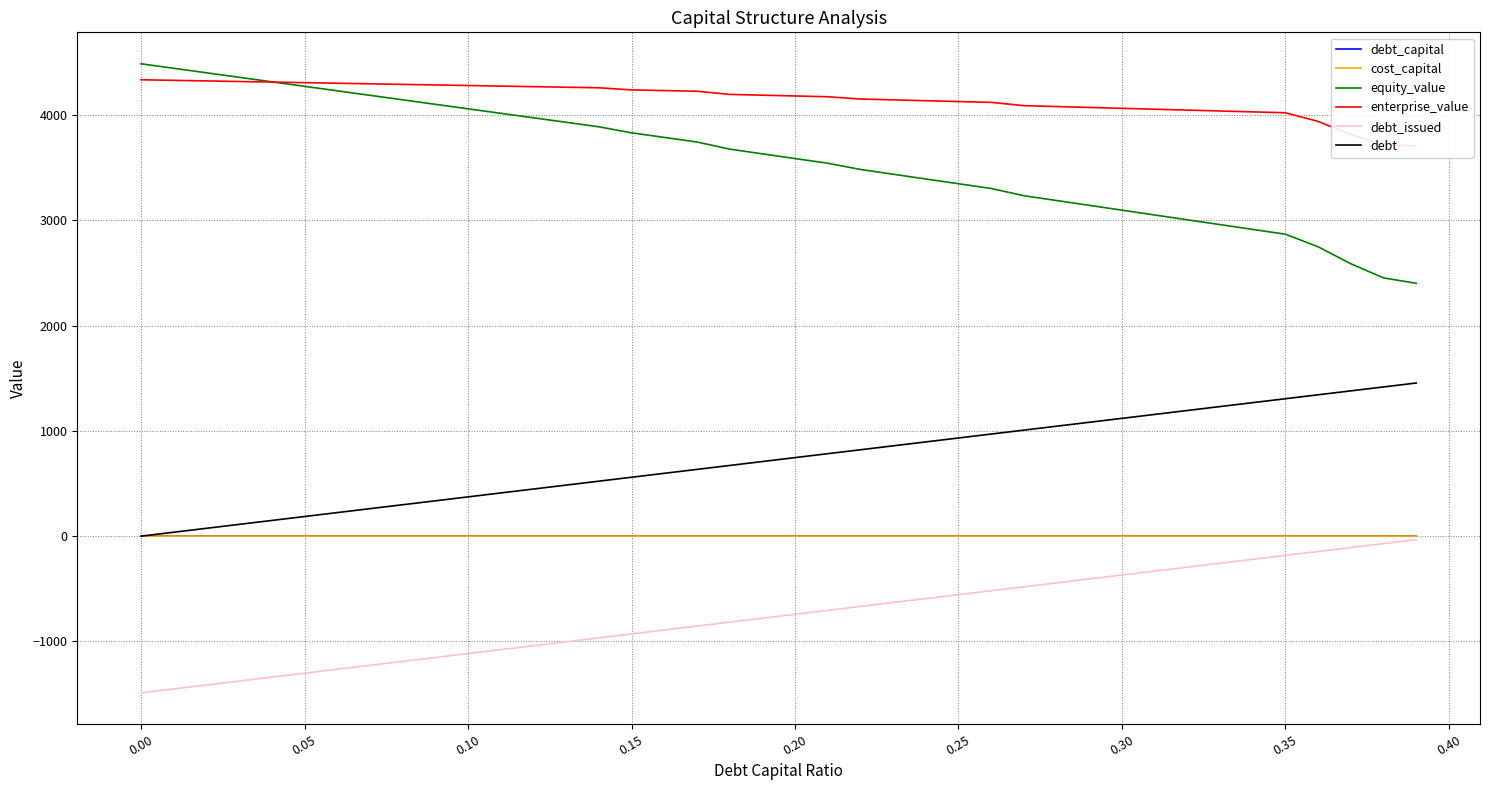

What is the smallest value displayed?

-1488.4